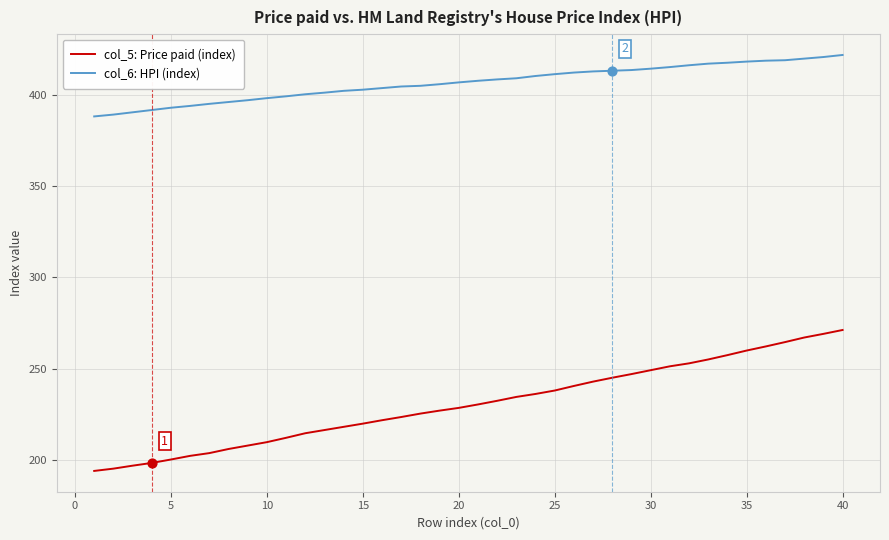

Which series has the largest range (max minus min)?

col_5: Price paid (index)